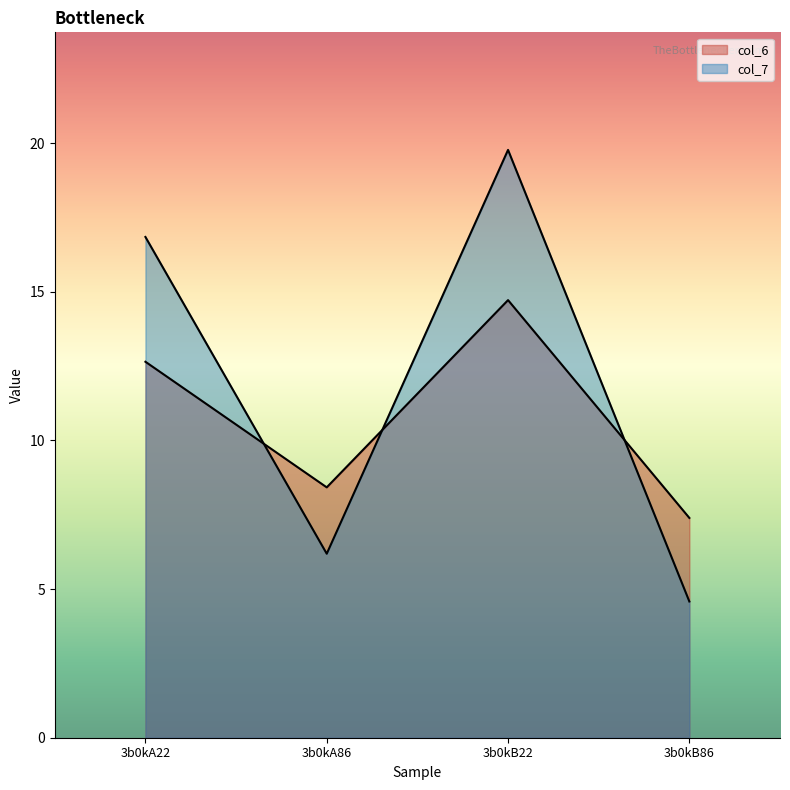

True or false: col_6 has more than 0 interior local peaks.

True